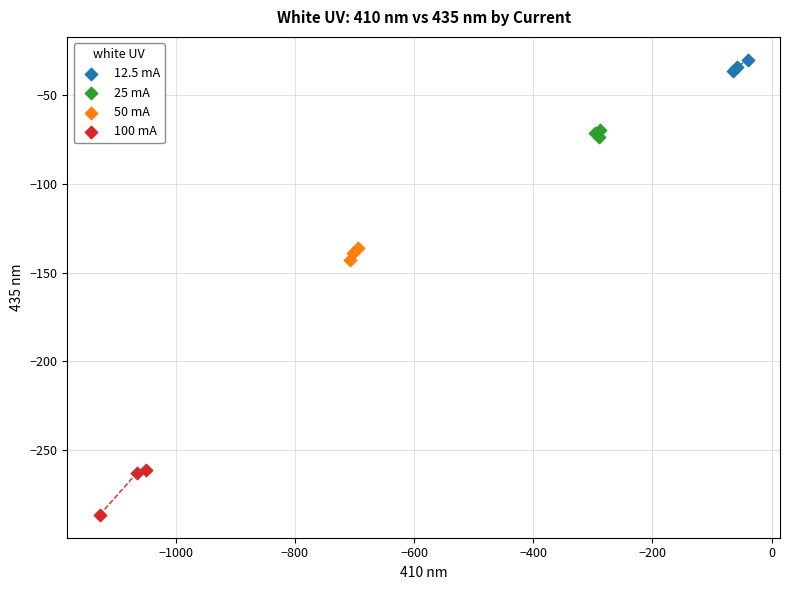

Which series has the widest spread of Y values?

100 mA